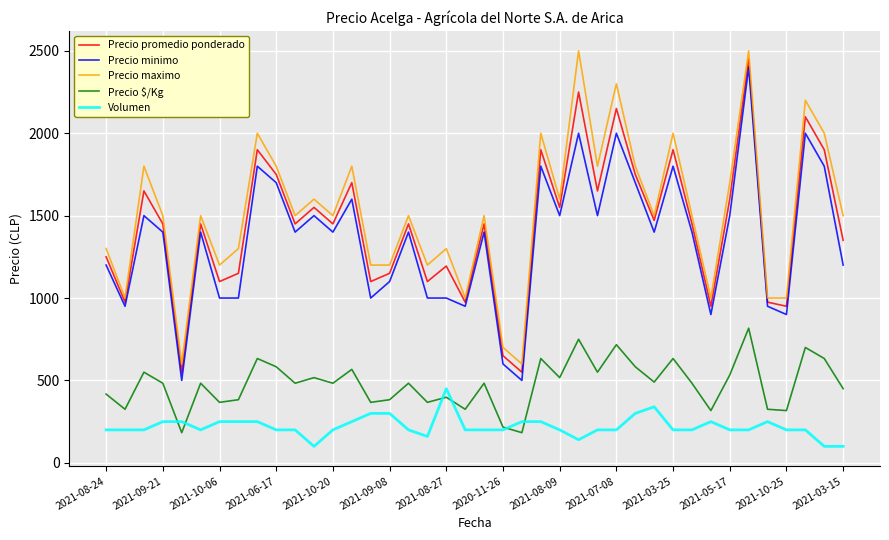

What is the lowest value of the Precio $/Kg series?

183